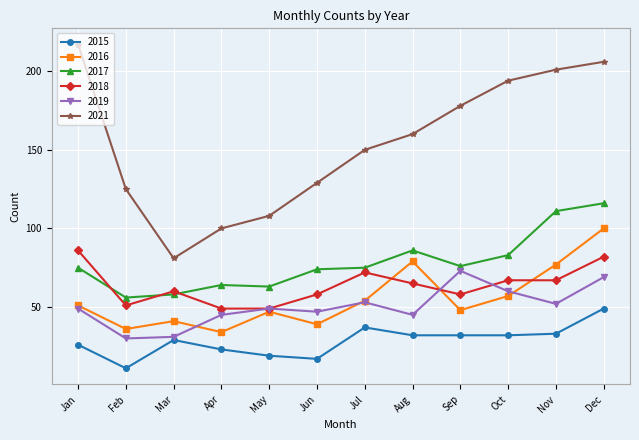

True or false: 2016 and 2018 cross at least once.

True